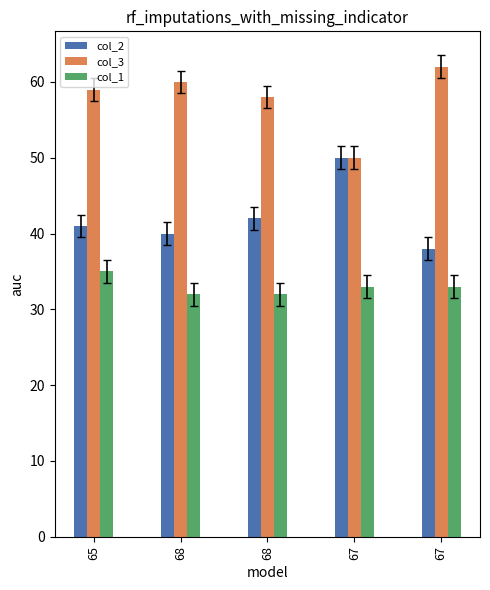

What is the difference between the maximum and minimum values in the col_1 series?

3